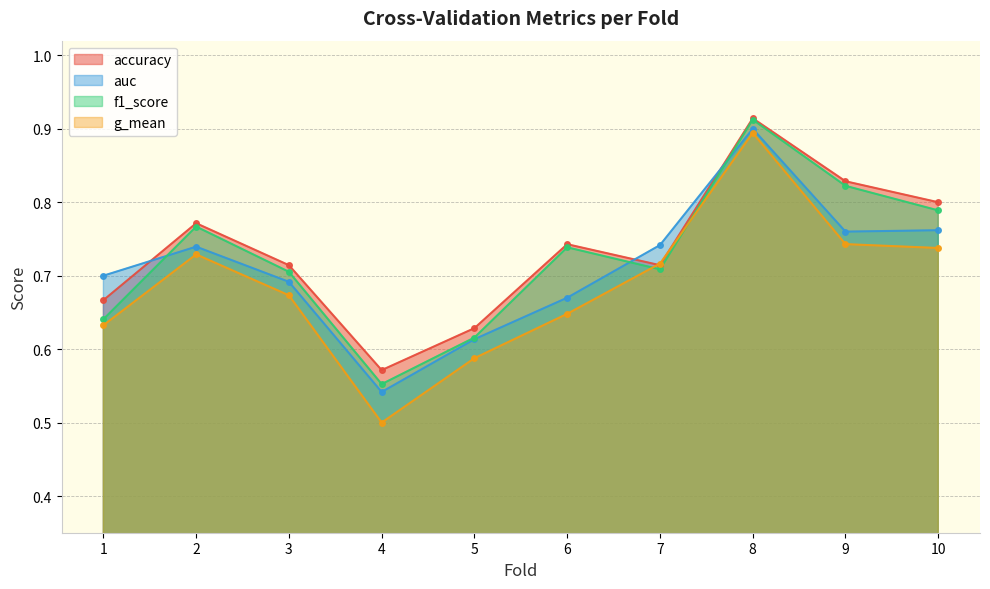

Which series ends up on top after the final intersection of f1_score and auc?

f1_score